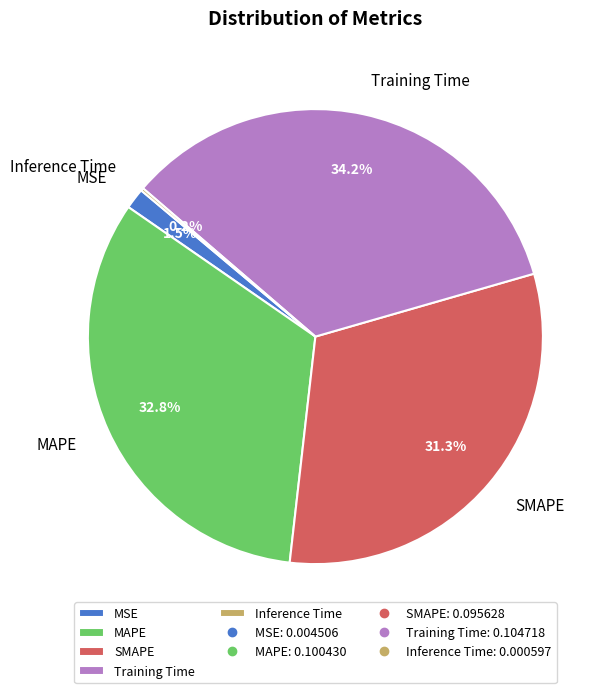

Which slice is the largest?

Training Time